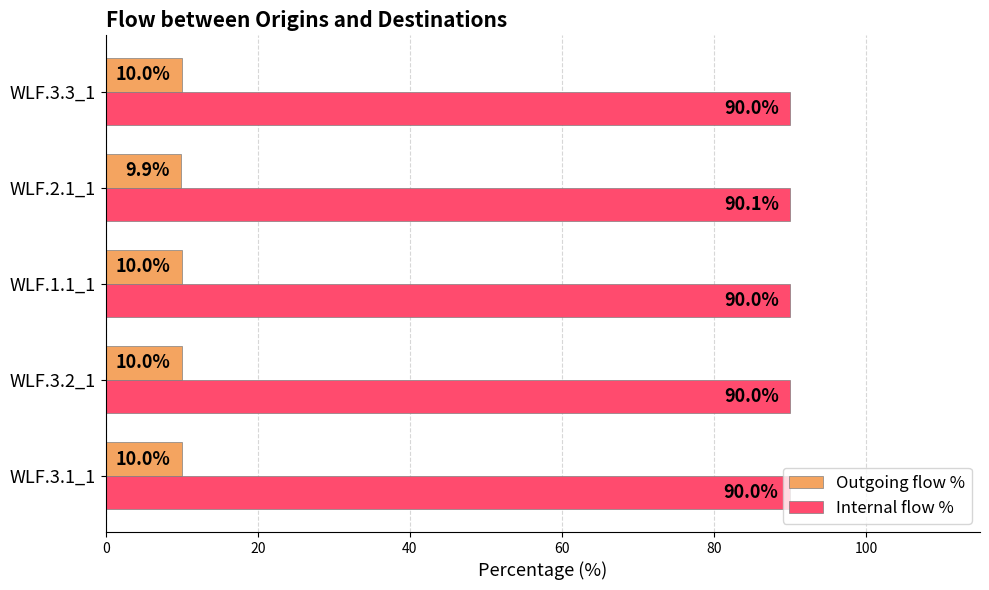

Rank the series by their maximum value, from highest to lowest.

Internal flow %, Outgoing flow %